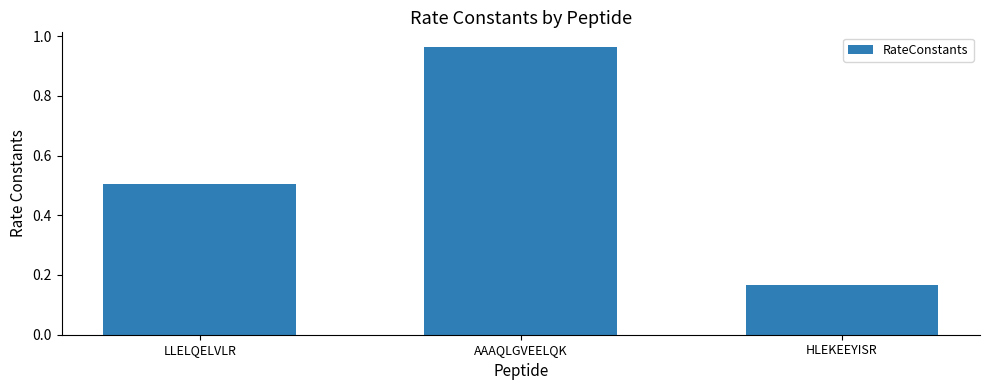

Rank the categories by value from lowest to highest.

HLEKEEYISR, LLELQELVLR, AAAQLGVEELQK